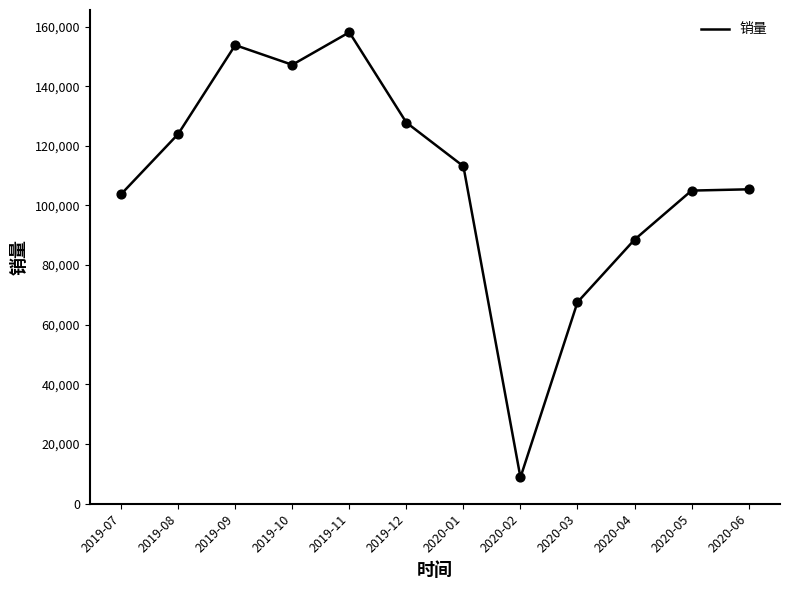

Between 2019-12 and 2019-10, which is larger?

2019-10